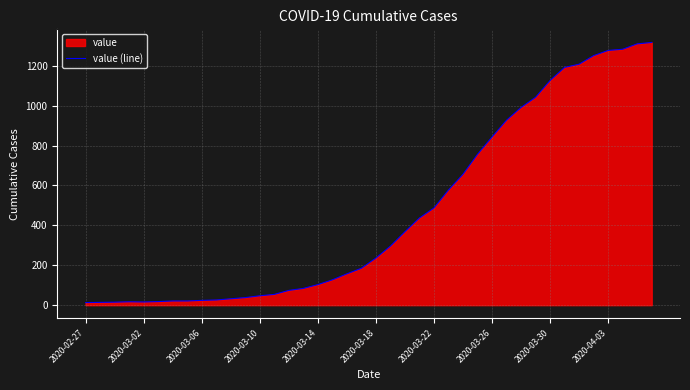

What is the maximum value shown in the chart?

1317